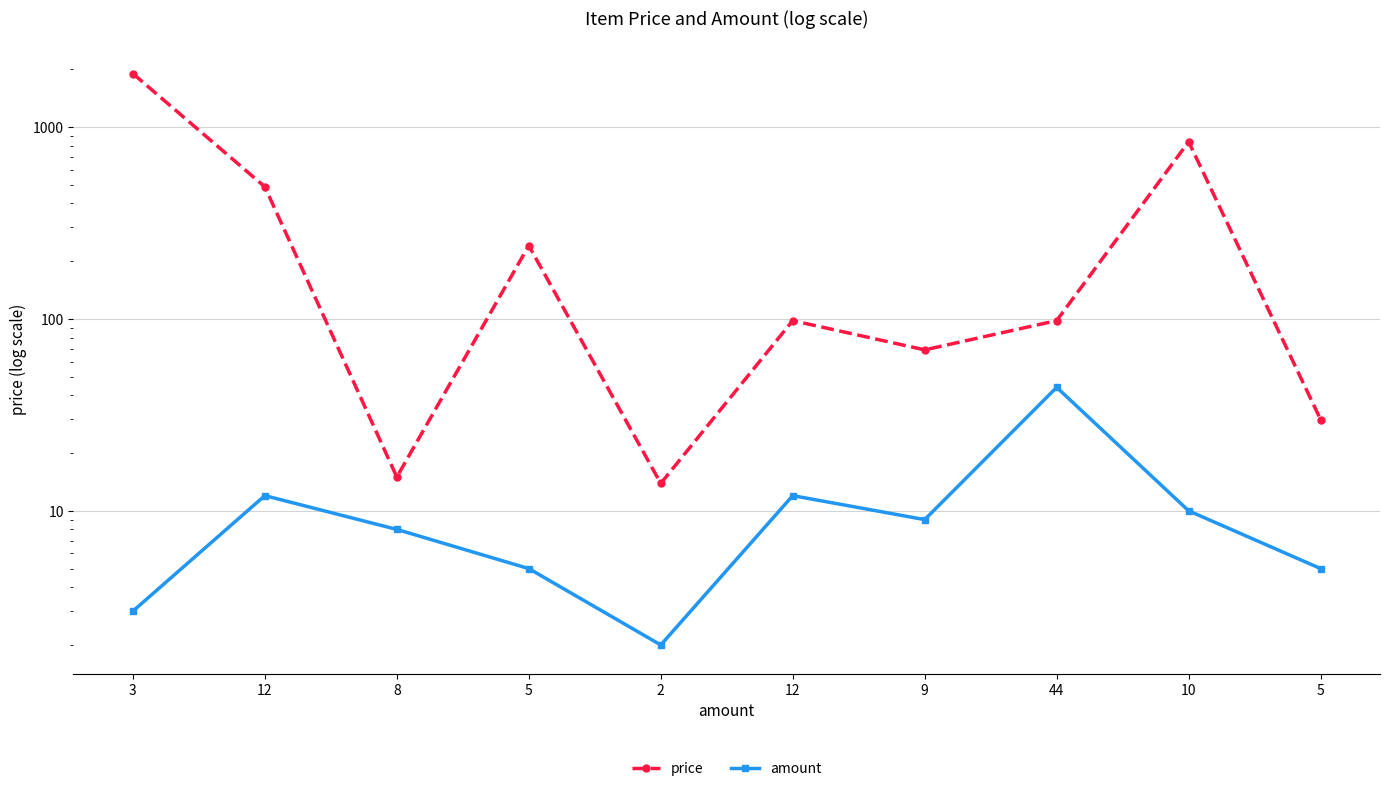

Where does the price series first go above 98?

3